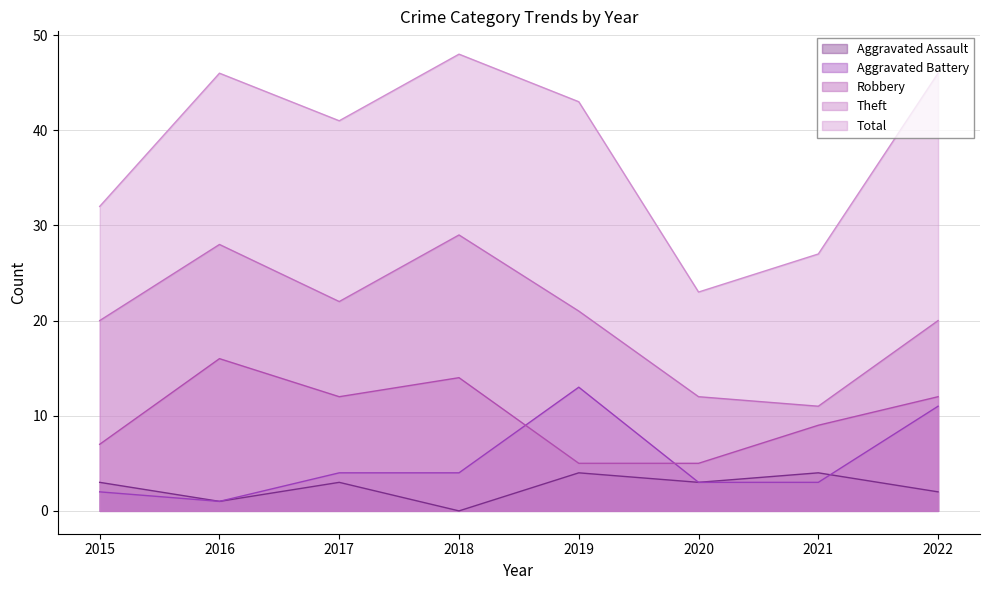

Reading left to right, list all the values displayed in this chart.

Aggravated Assault: 3	1	3	0	4	3	4	2
Aggravated Battery: 2	1	4	4	13	3	3	11
Robbery: 7	16	12	14	5	5	9	12
Theft: 20	28	22	29	21	12	11	20
Total: 32	46	41	48	43	23	27	46